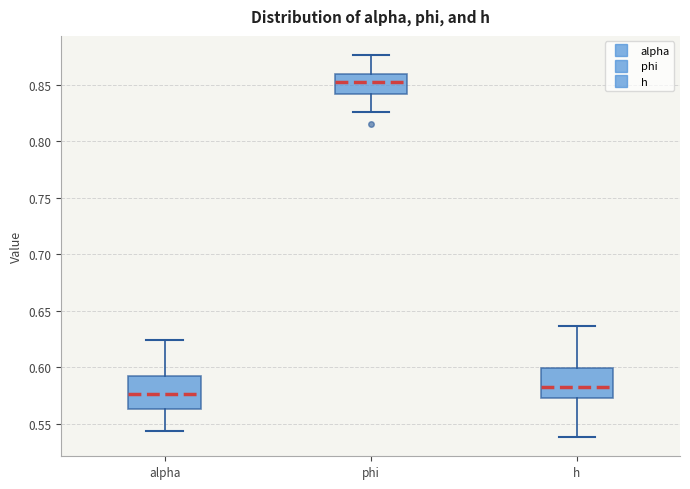

Which box's median line is the highest?

phi